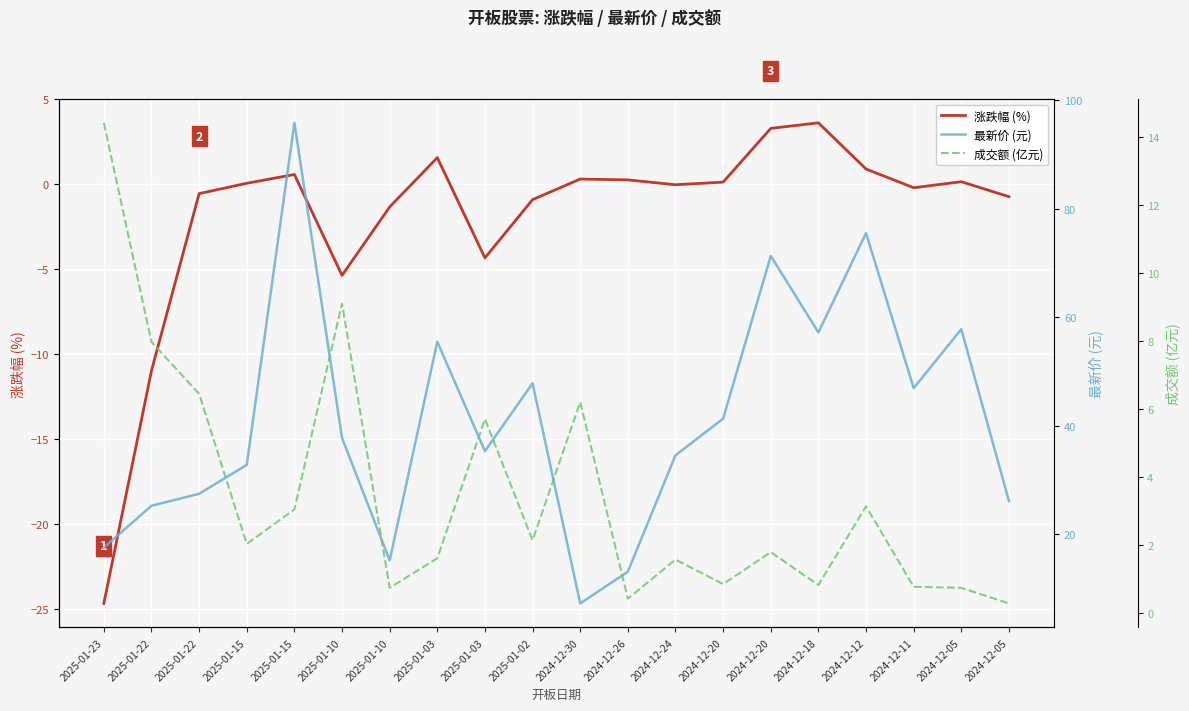

Count the number of categories in the chart.

20